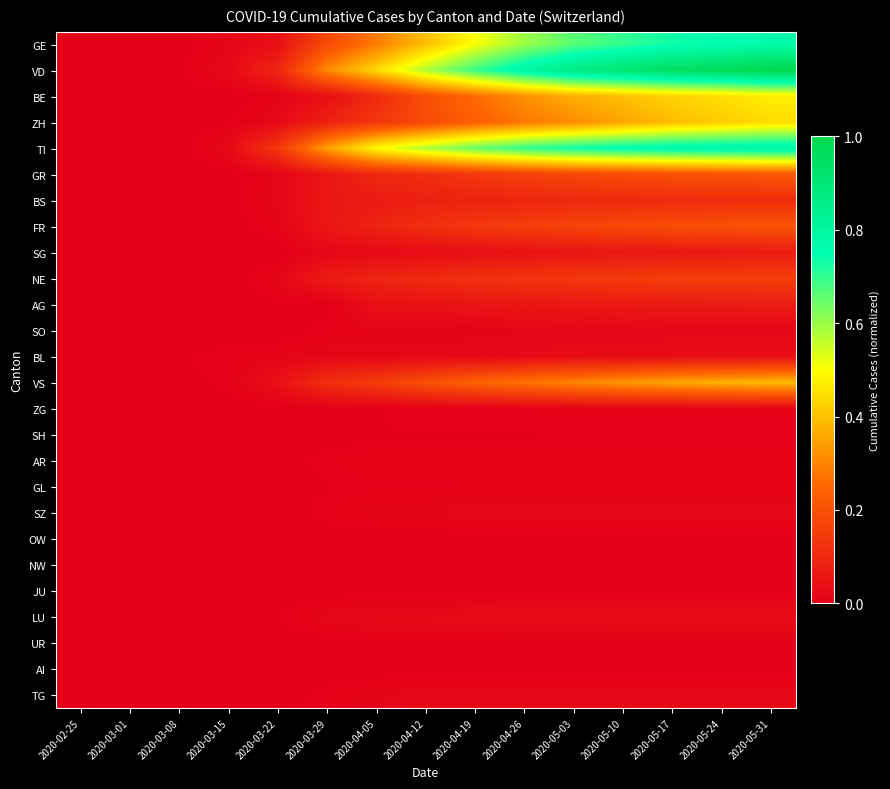

Which category has the highest value across all series?

2020-05-31